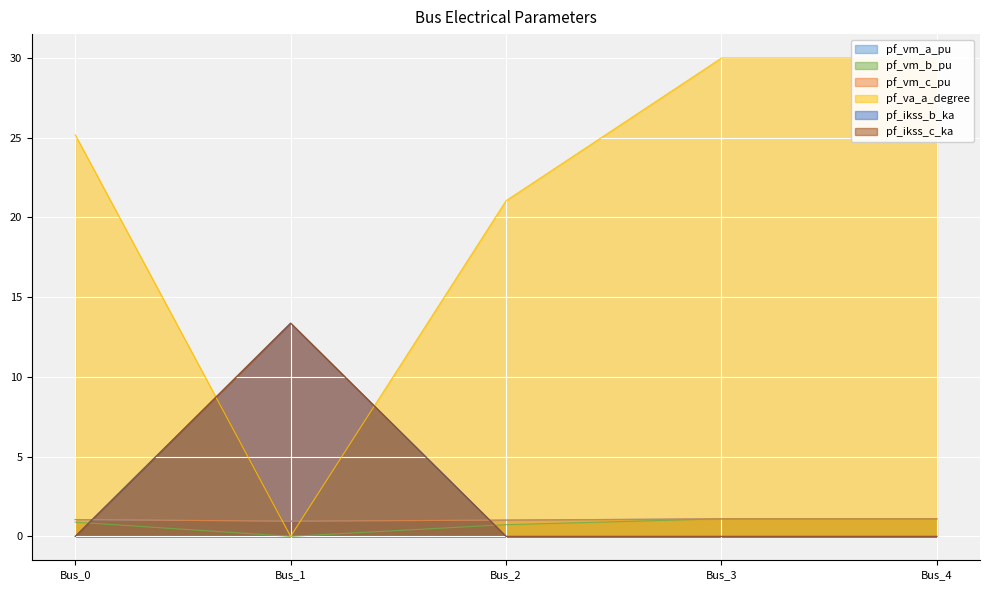

How many data points in pf_vm_c_pu are less than 1?

1